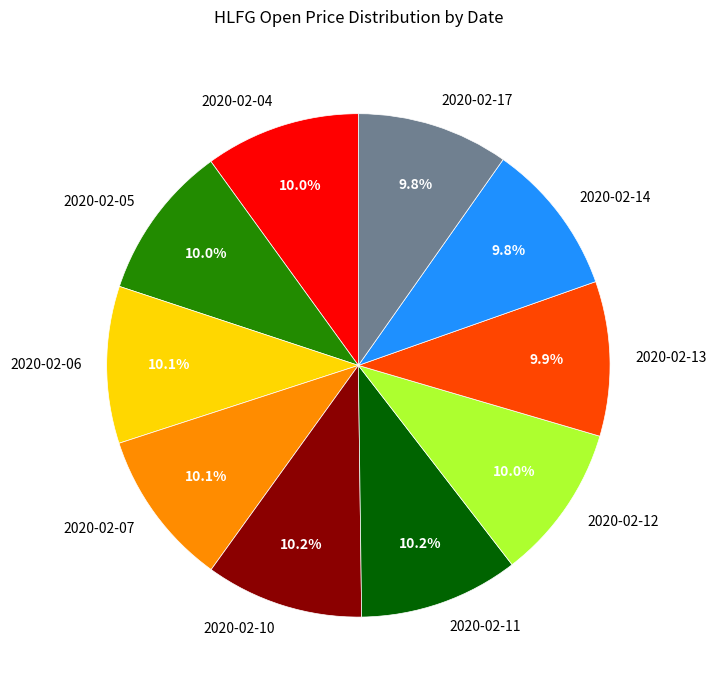

The 2020-02-12 slice represents 10% of the pie. True or false?

True